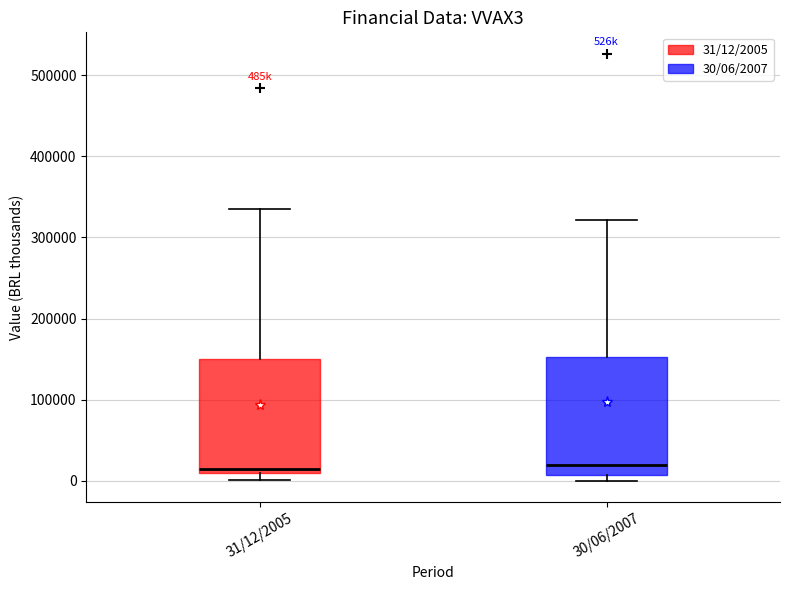

Reading left to right, read every box against the y-axis: the position of its median line, the range the box covers, and the ends of its whiskers. The values are not printed on the chart, so give them approximately, as read against the axis.

31/12/2005: median 10000 (just above the box's lower edge), box 10000 to 150000, whiskers 0 to 340000
30/06/2007: median 20000, box 10000 to 150000, whiskers 0 to 320000